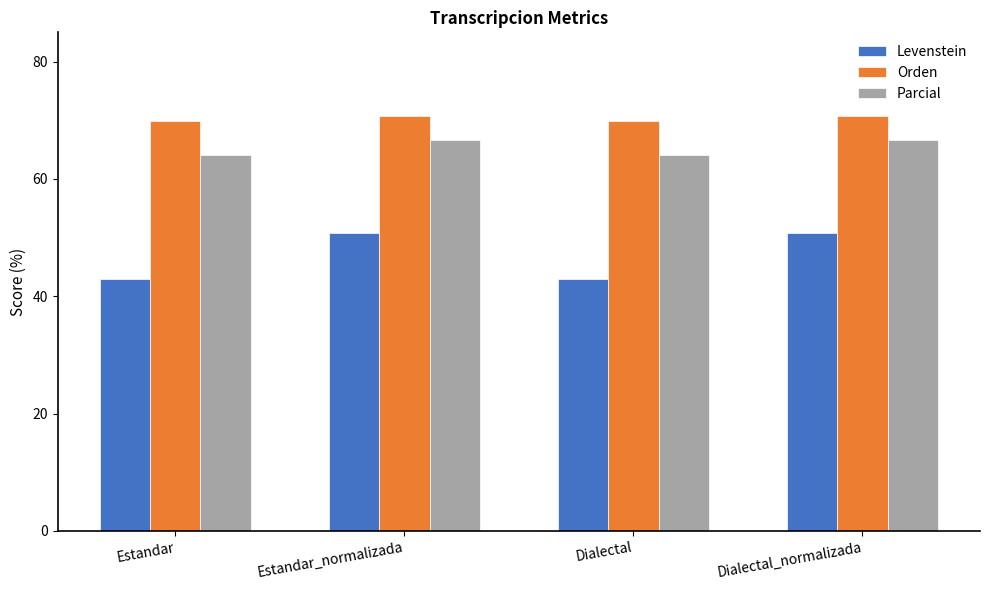

How many distinct data groups are displayed?

3